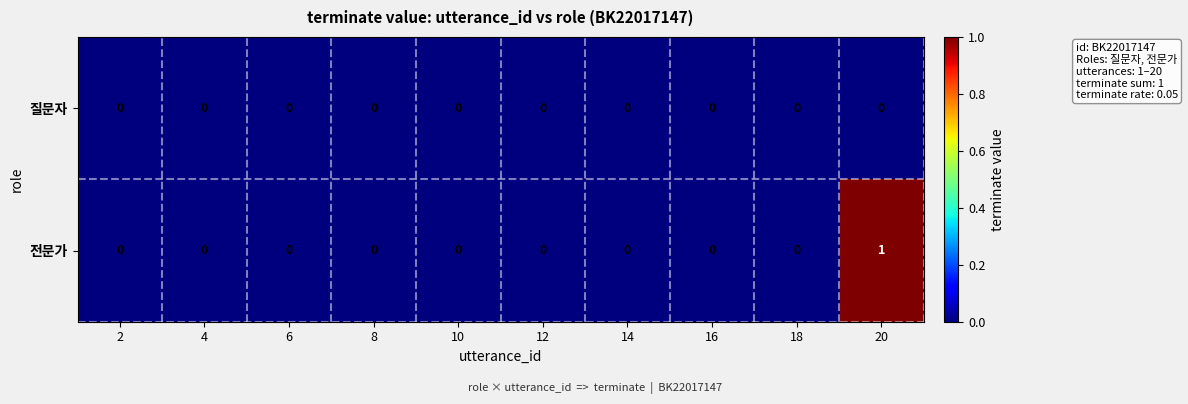

Rank the series by their maximum value, from lowest to highest.

질문자, 전문가